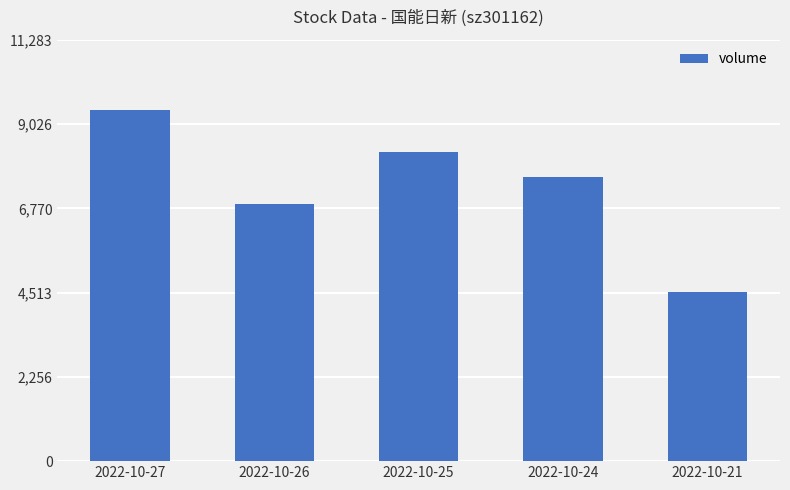

What is the greatest value displayed?

9403